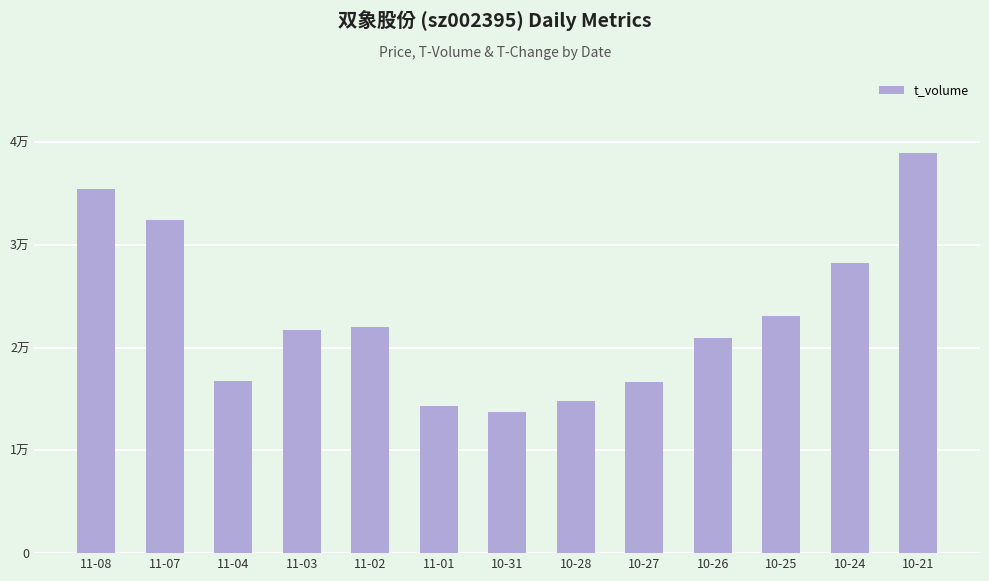

At which label does the data first exceed 21741?

11-08